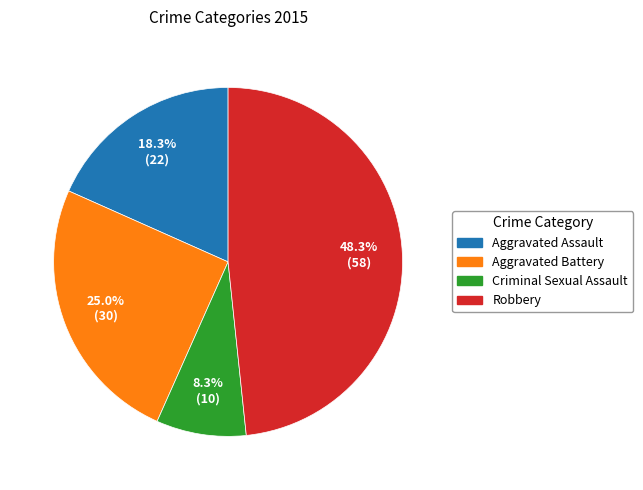

What portion of the pie excludes Aggravated Battery?

75.0%